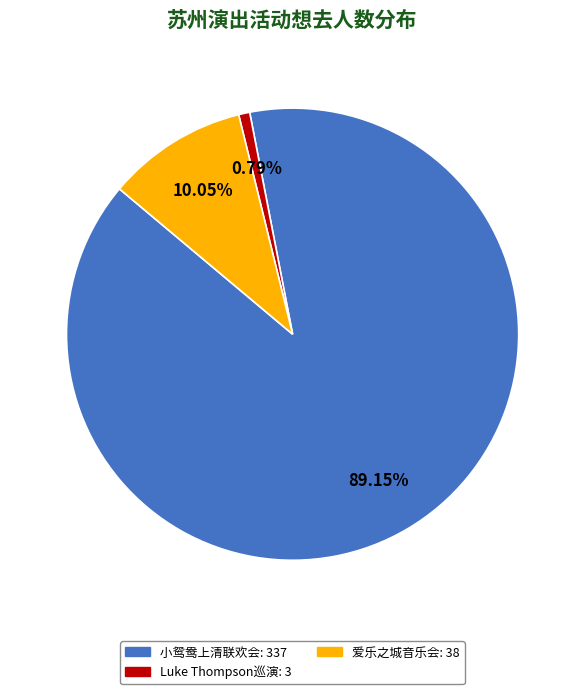

Is there any slice that represents more than half of the pie?

Yes